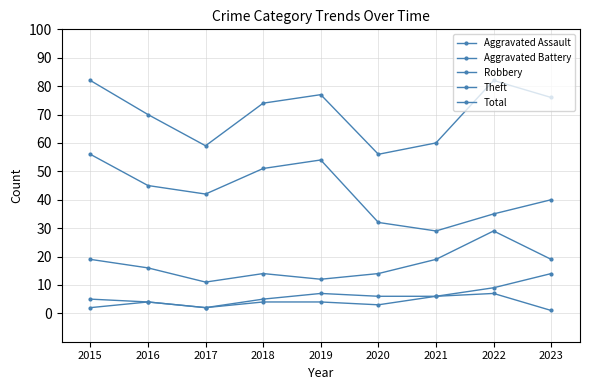

How many lines are shown in the chart?

5